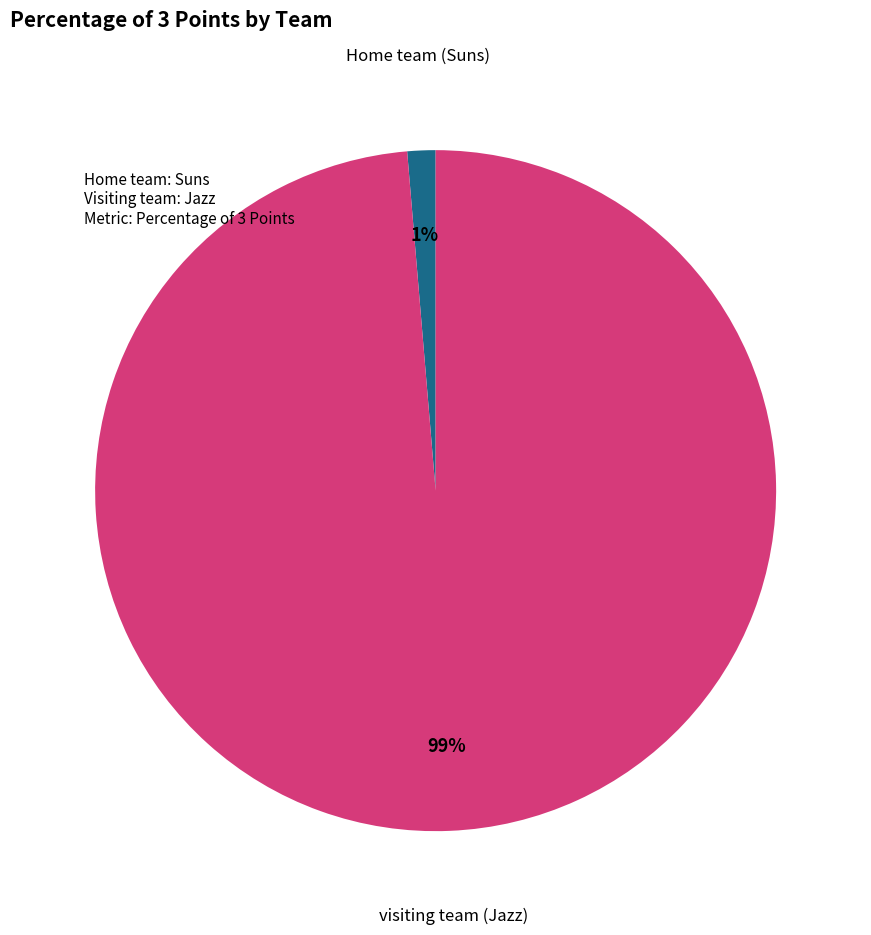

The visiting team (Jazz) slice represents 99% of the pie. True or false?

True